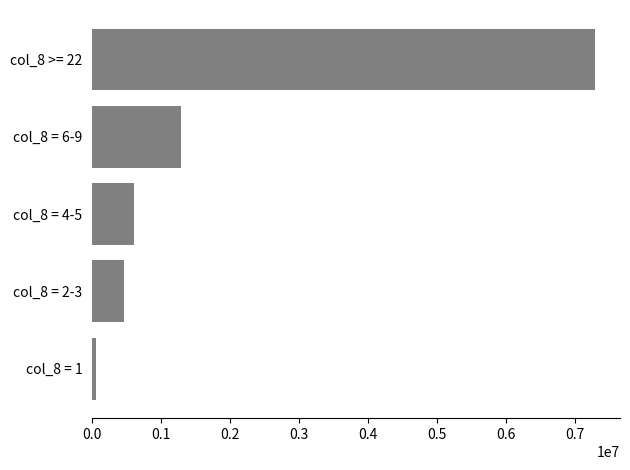

What is the maximum value shown in the chart?

7292900